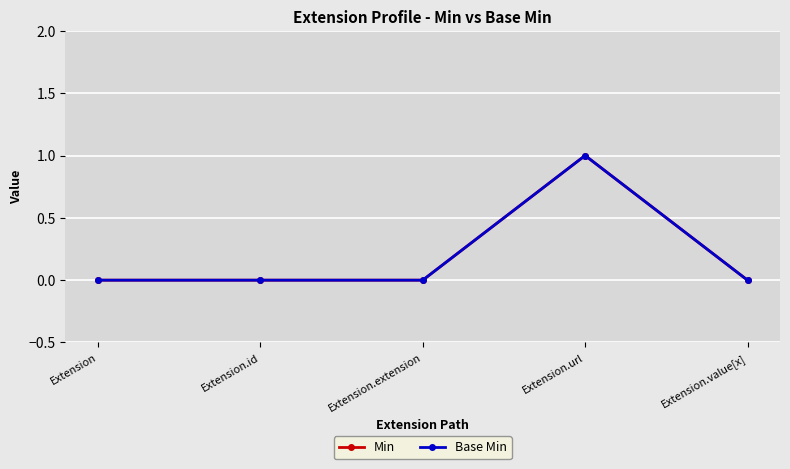

Is this an area chart (filled region under the line)?

No